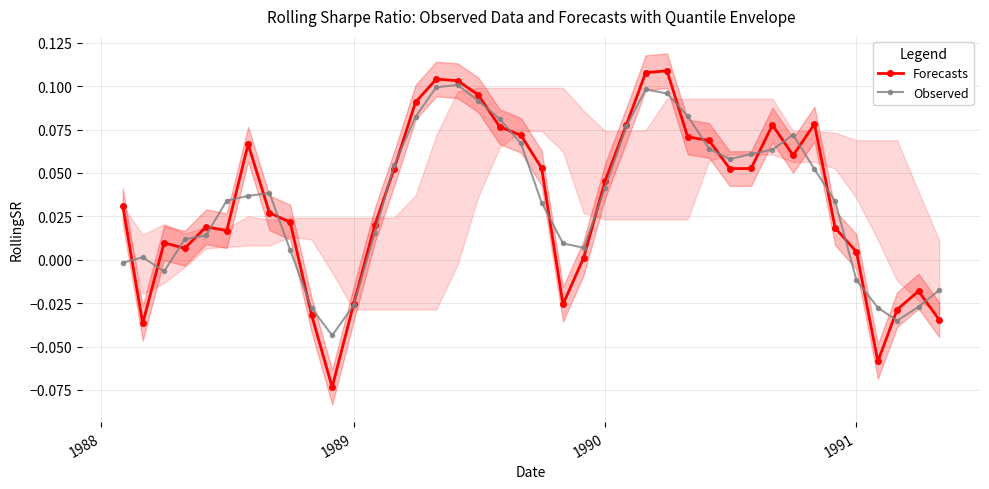

True or false: Observed has more than 0 interior local peaks.

True